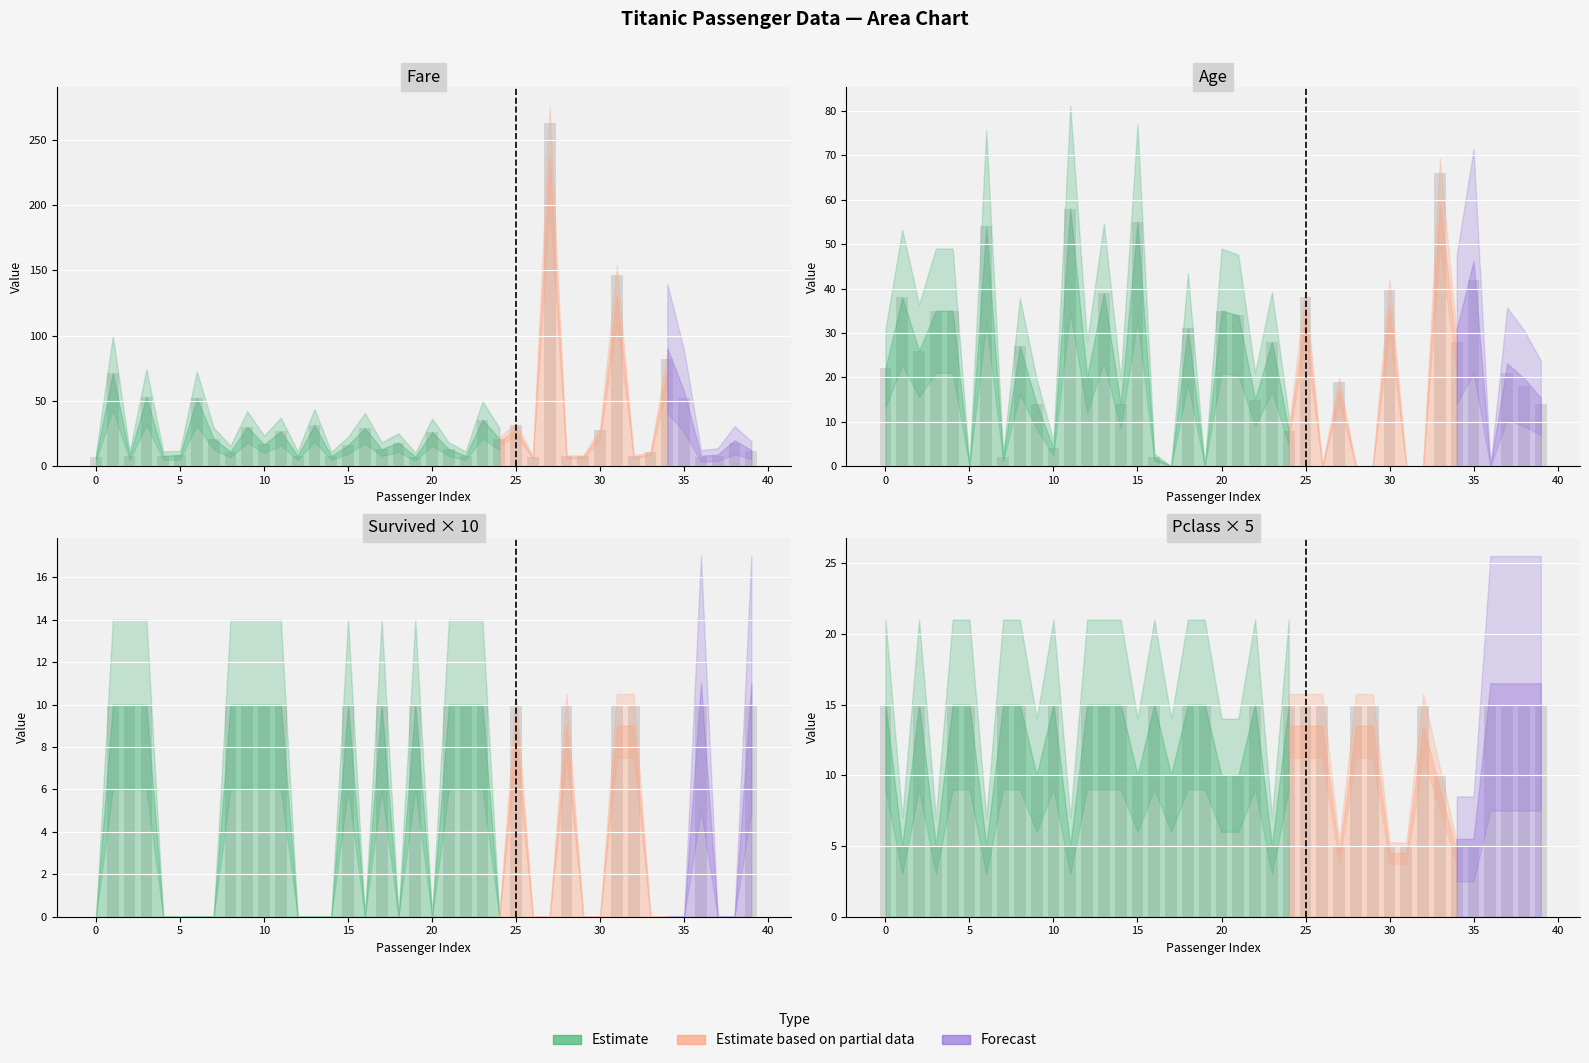

The value of survived at 27 is 0.0. True or false?

True